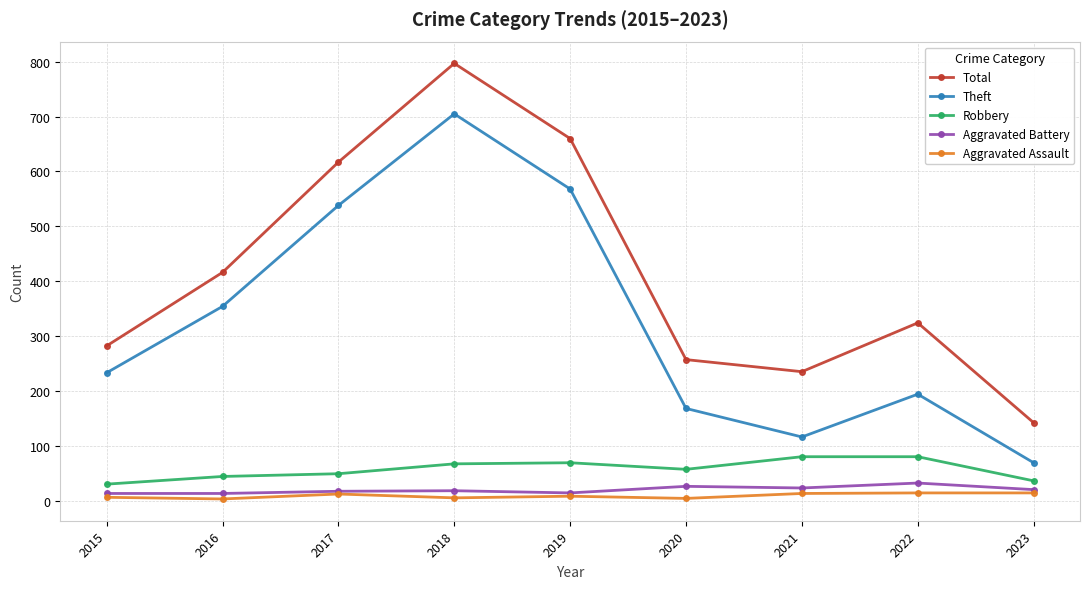

What is the difference between the maximum and second lowest values in the Theft series?

589